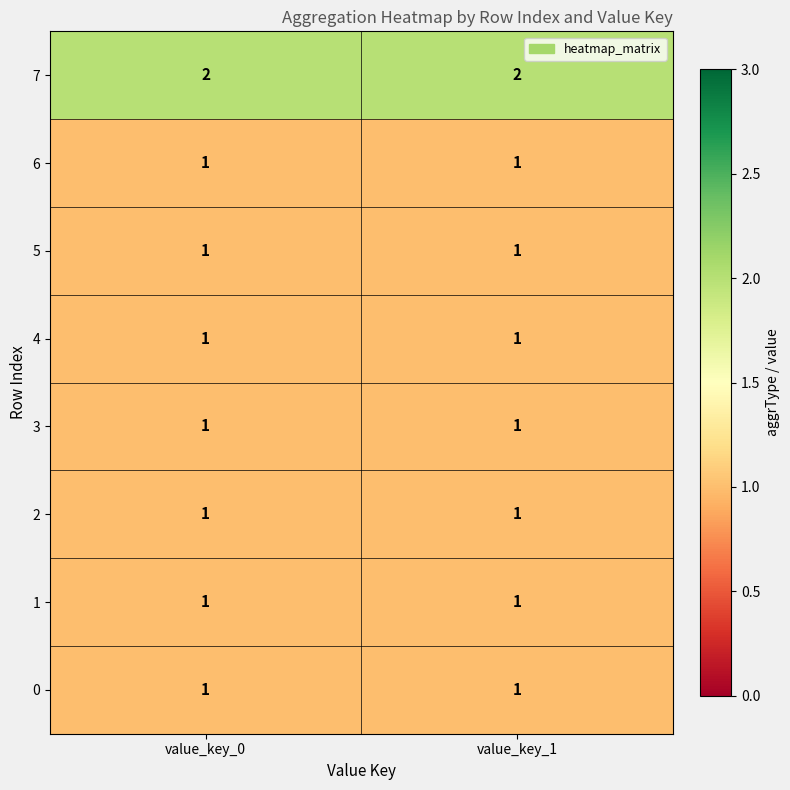

Which series has the largest total across all categories?

7